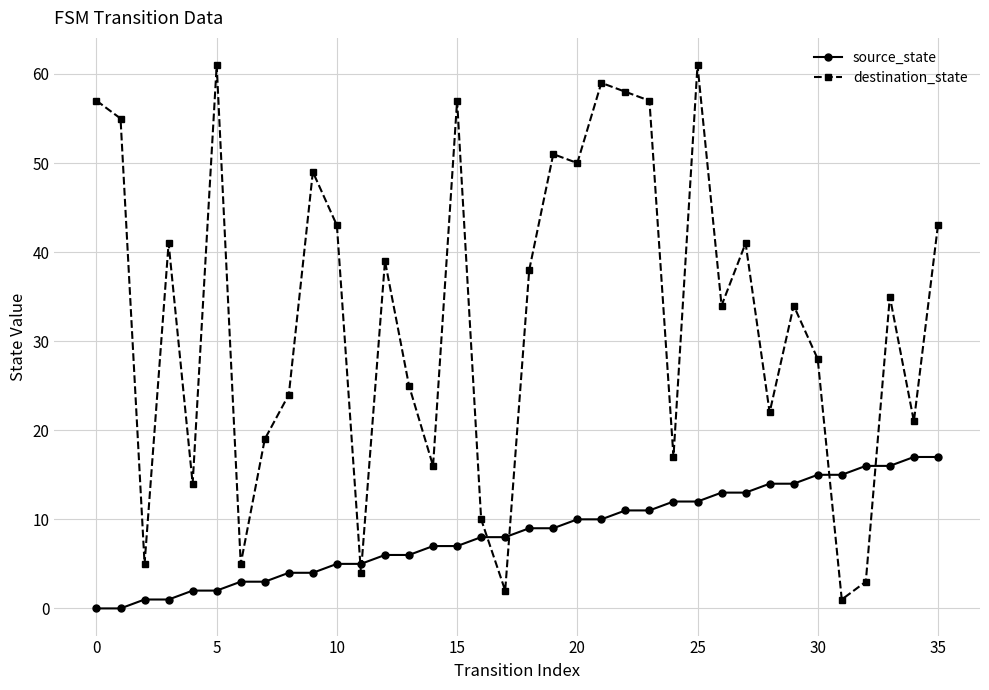

What is the difference between the maximum and minimum values in the destination_state series?

60